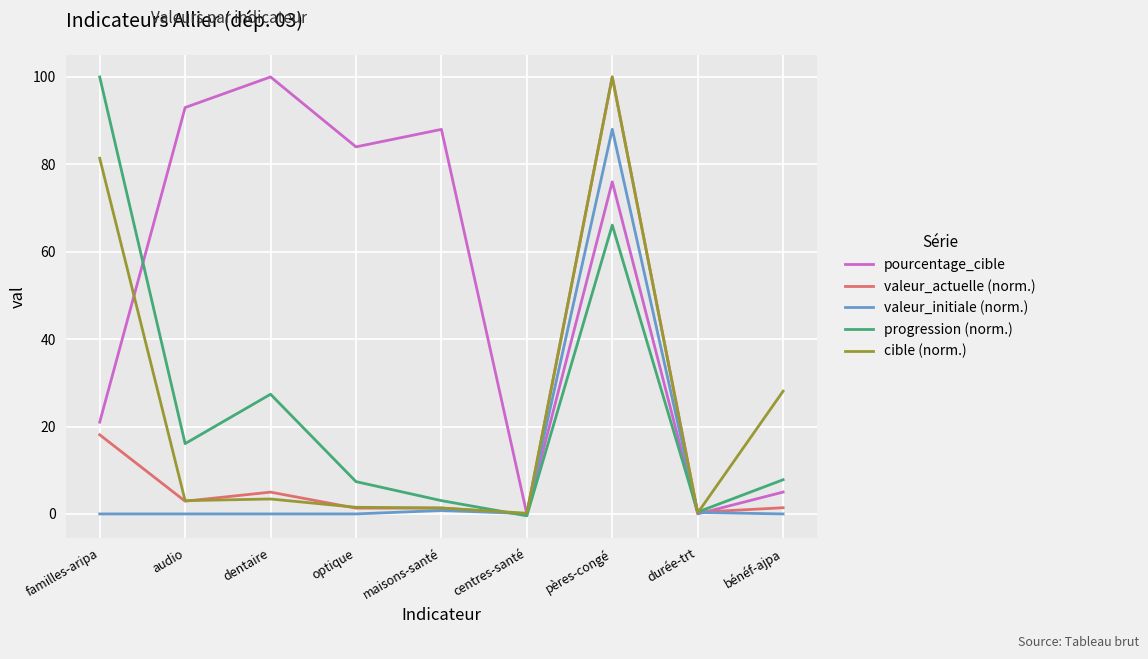

Which series has the largest total across all categories?

pourcentage_cible